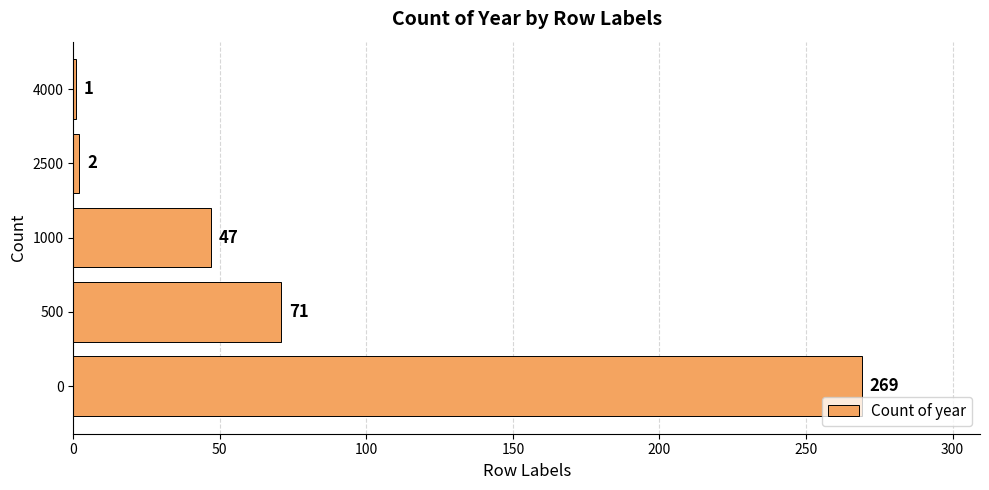

List the labels in order of value, smallest first.

4000, 2500, 1000, 500, 0